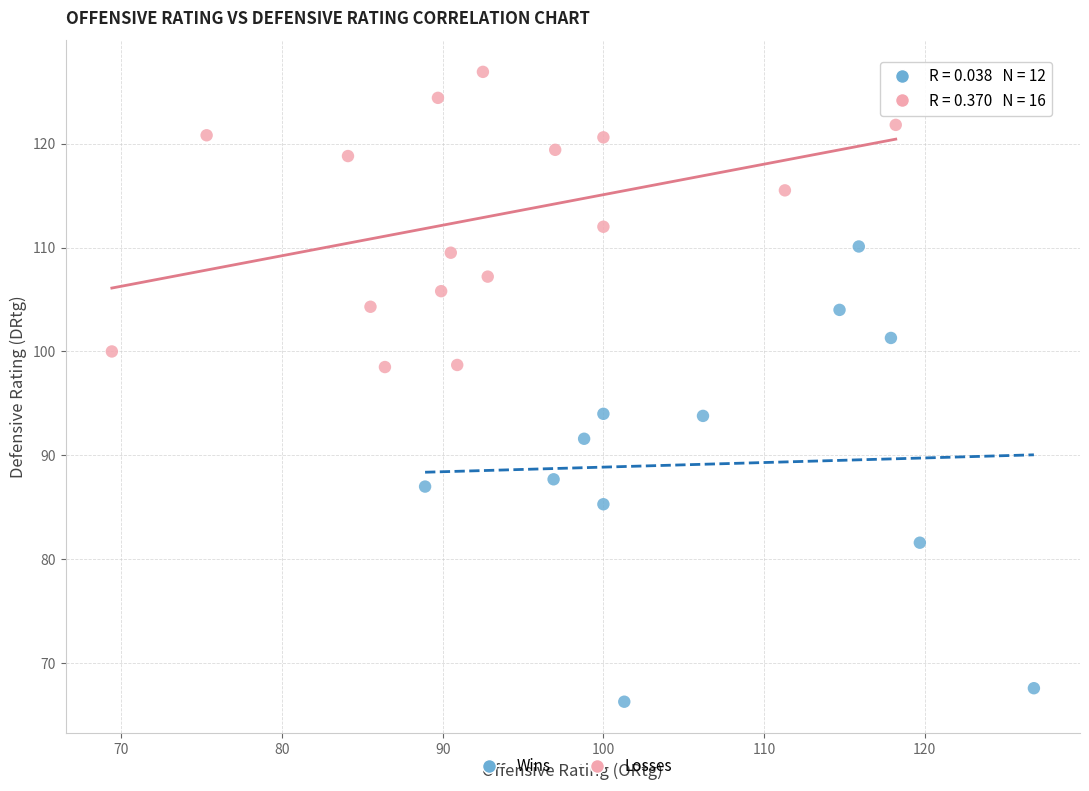

Which series contains the lowest Y value?

Wins